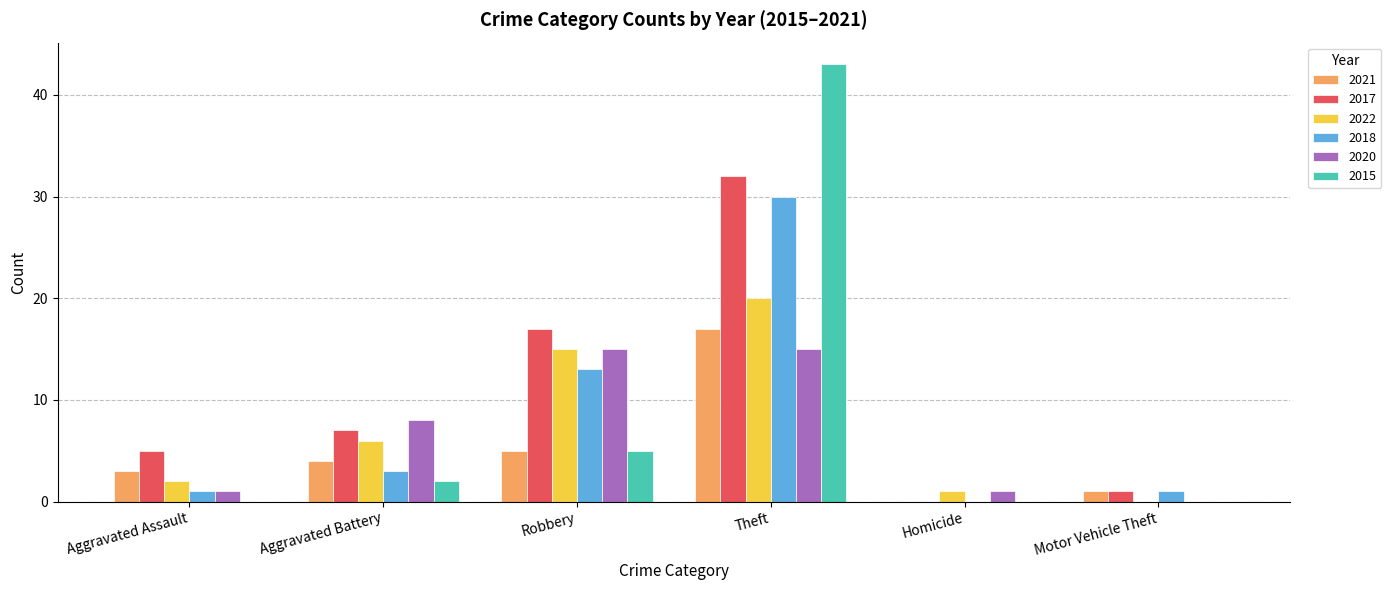

What are all the series names shown in the legend?

2021, 2017, 2022, 2018, 2020, 2015